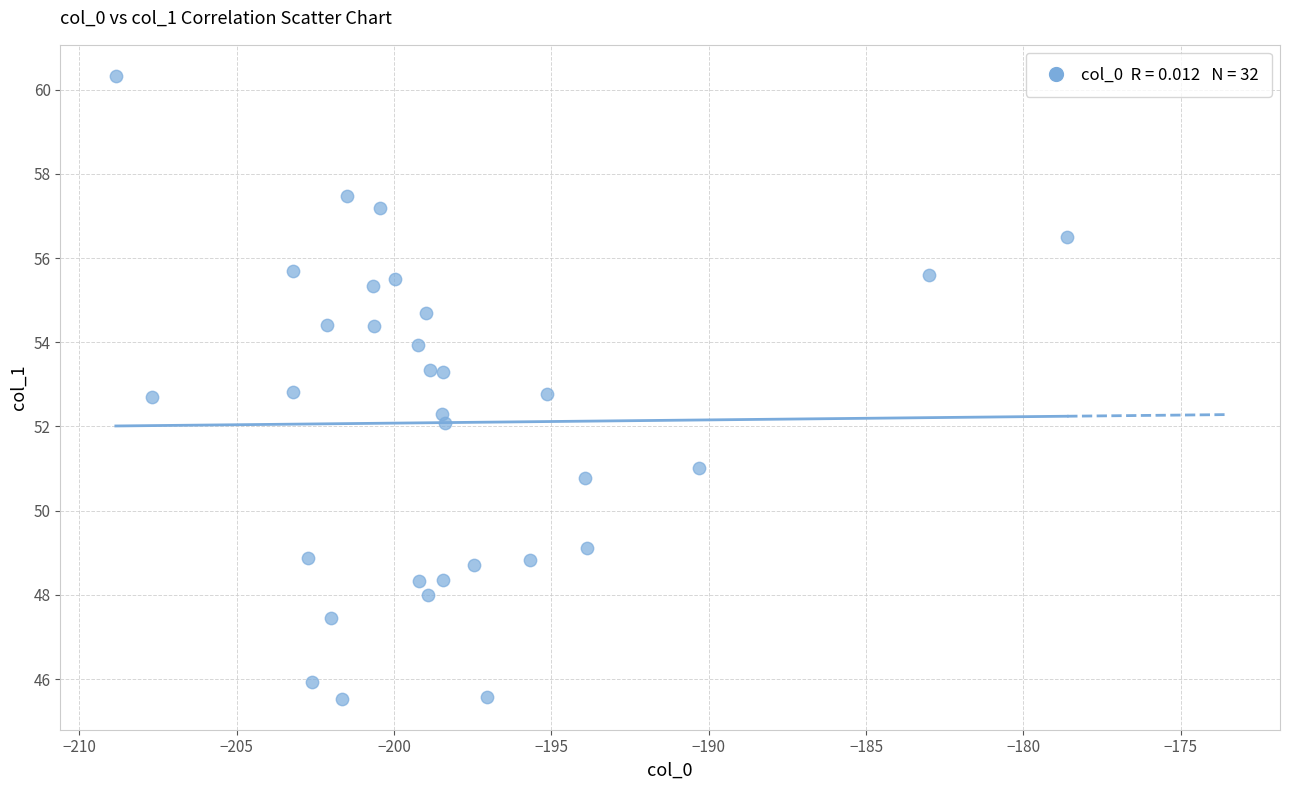

What is the range of Y values (max minus min)?

14.8